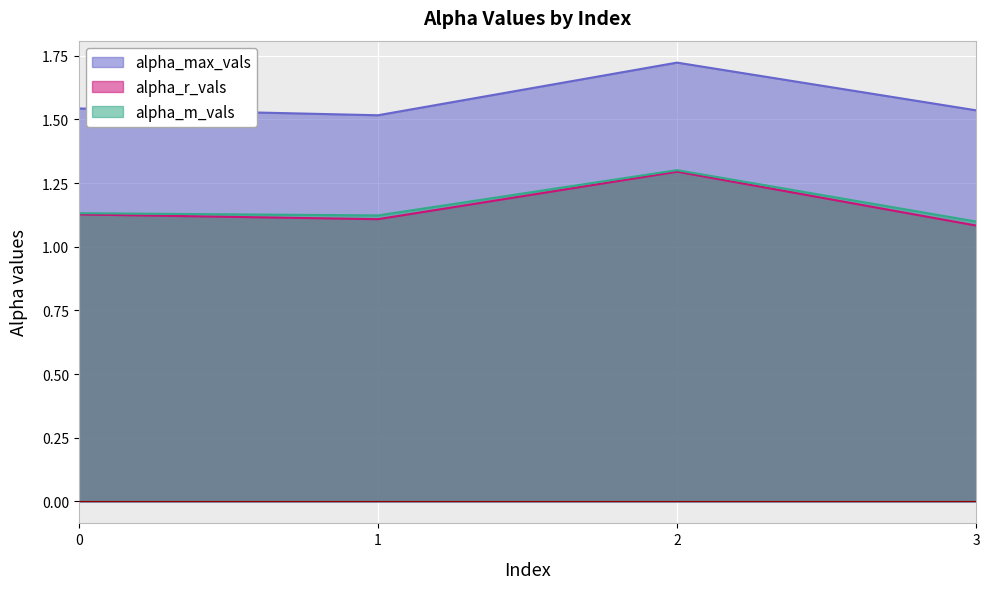

What is the difference between the highest and lowest values at 0?

0.4